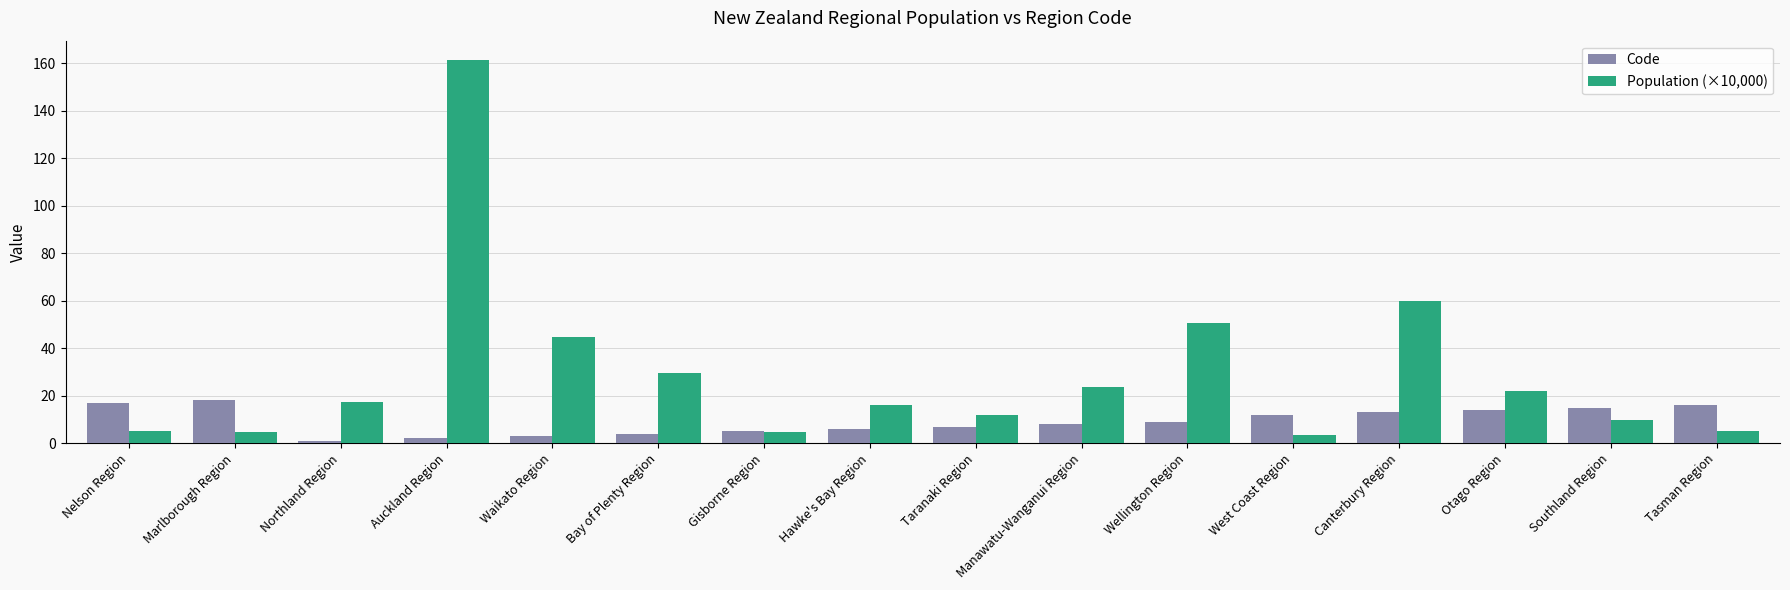

The value of Population (×10,000) at Auckland Region is 224.1. True or false?

False